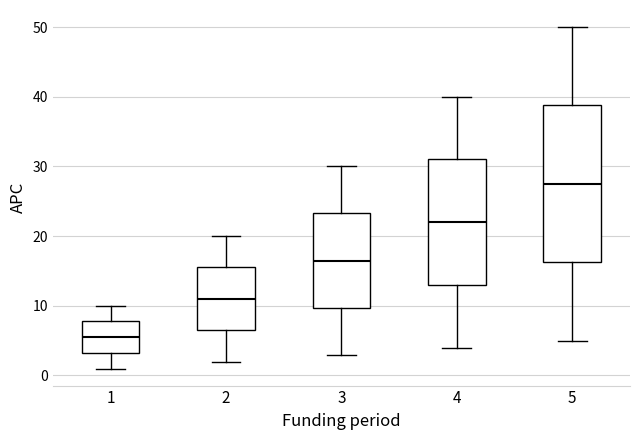

Which box's median line is the highest?

5